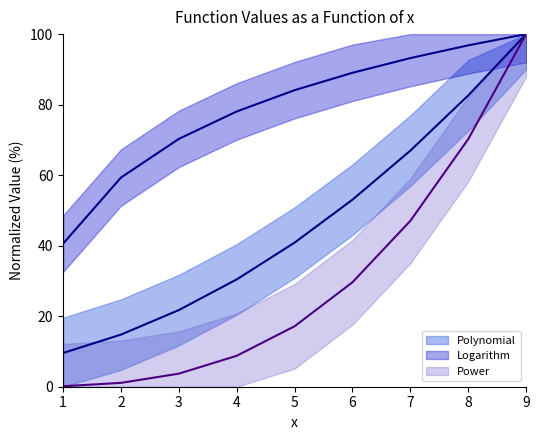

What is the difference between the highest and lowest values at 6?

59.4